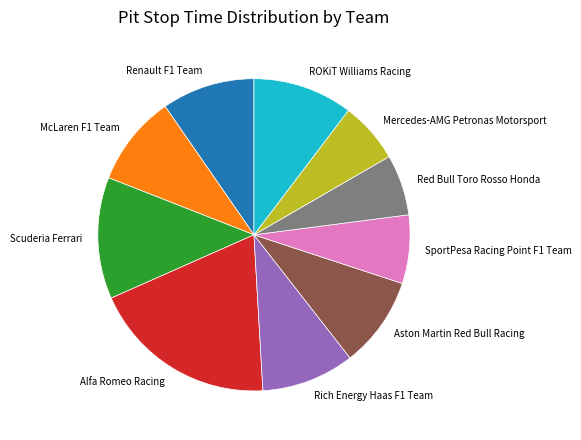

Do Red Bull Toro Rosso Honda and Renault F1 Team together represent more than half of the pie?

No